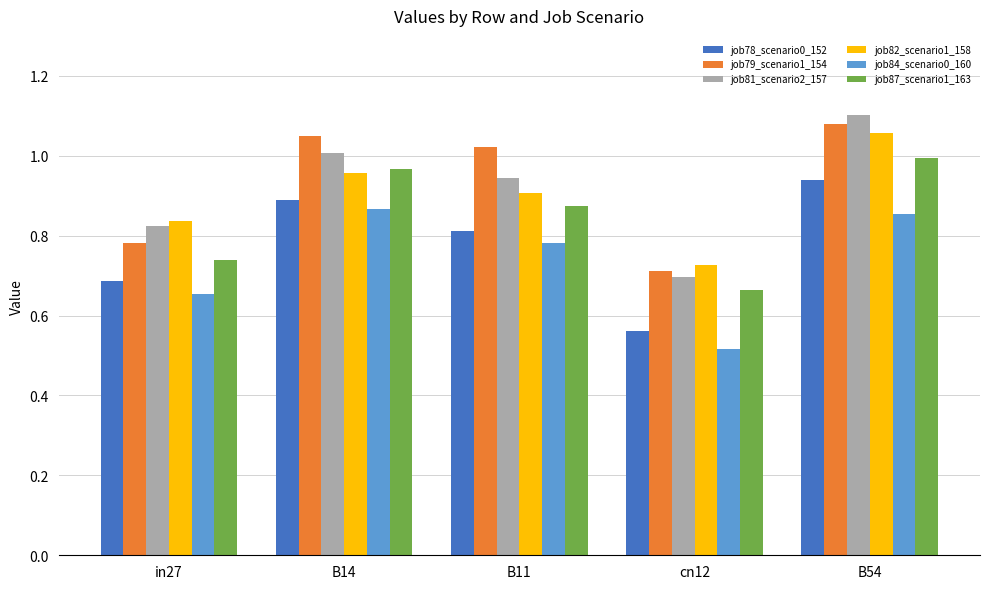

At which category is the sum across all series the highest?

B54